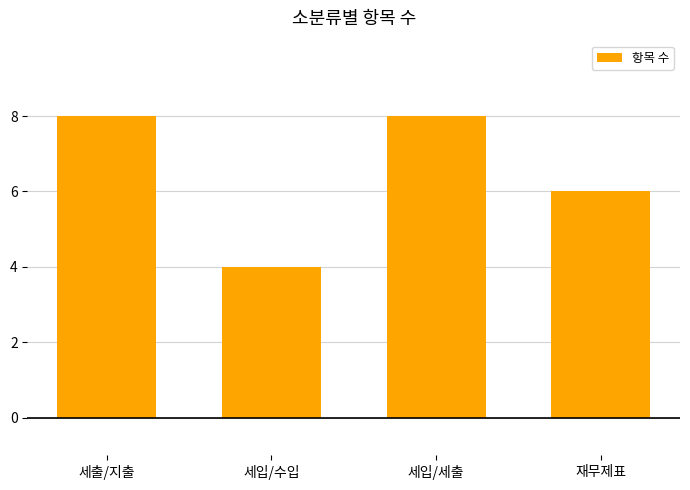

How many bars are there in total?

4